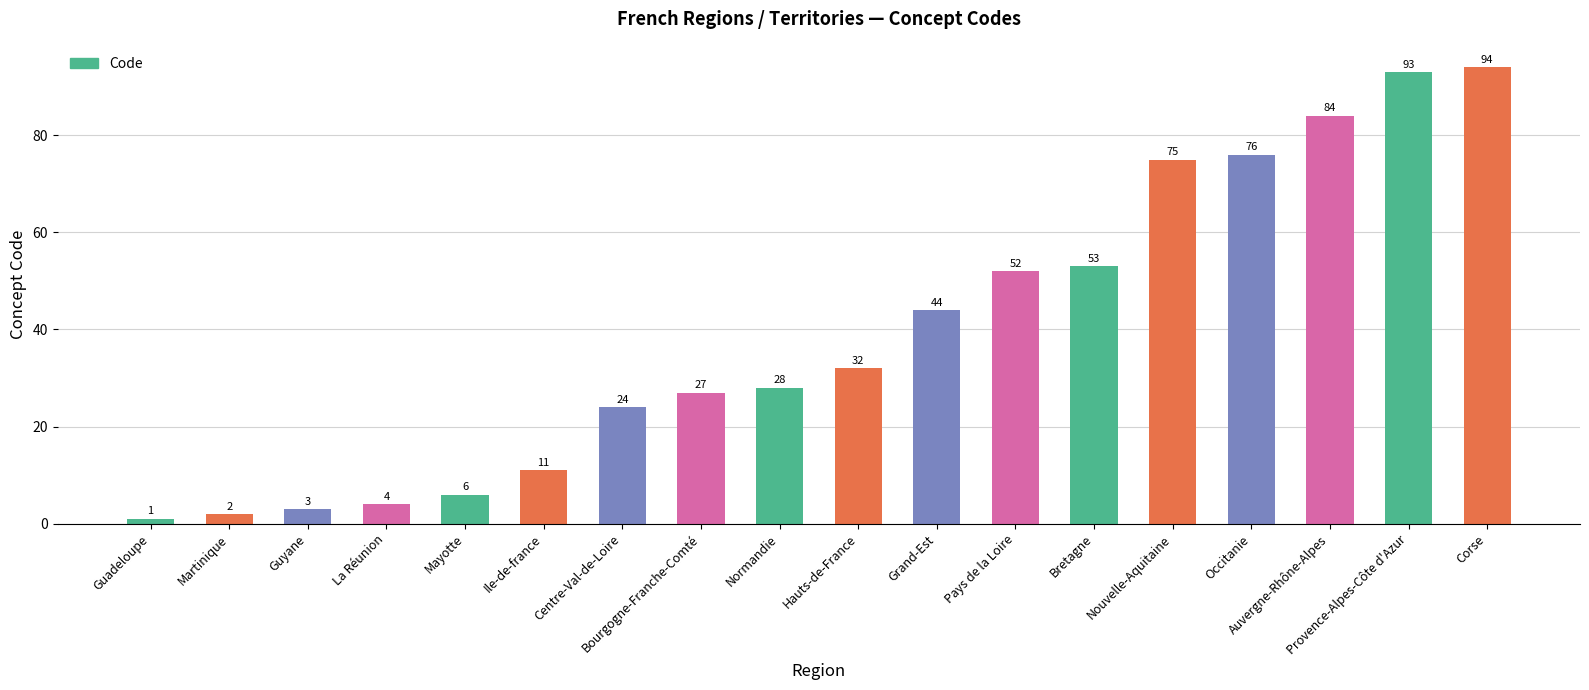

How many values are below 32?

9